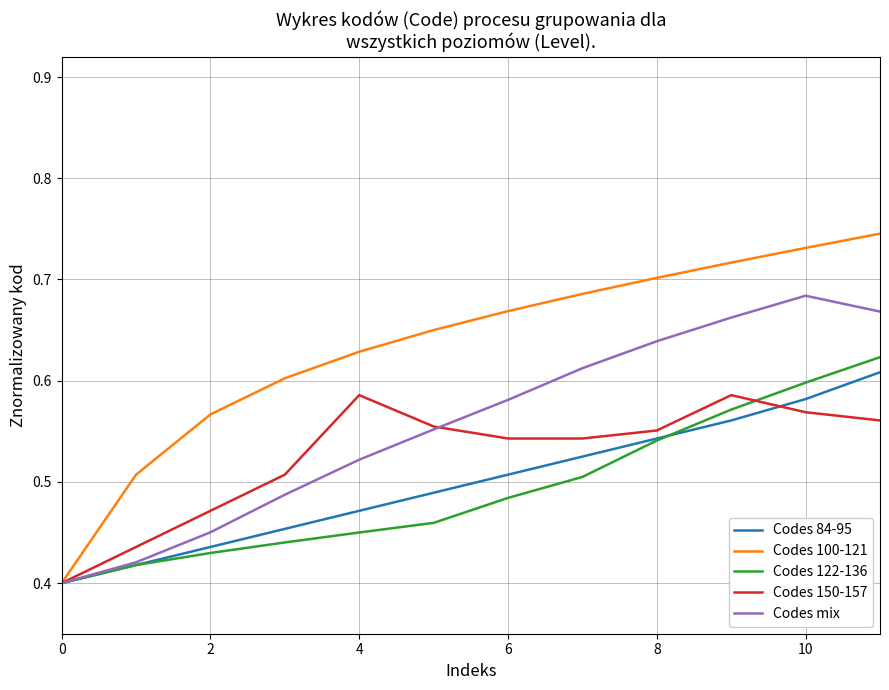

Which series has the largest range (max minus min)?

Codes 100-121